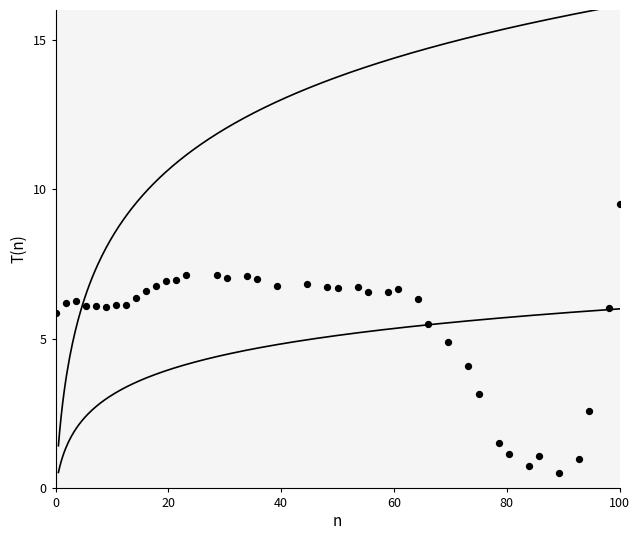

What is the range of X values (max minus min)?

100.0